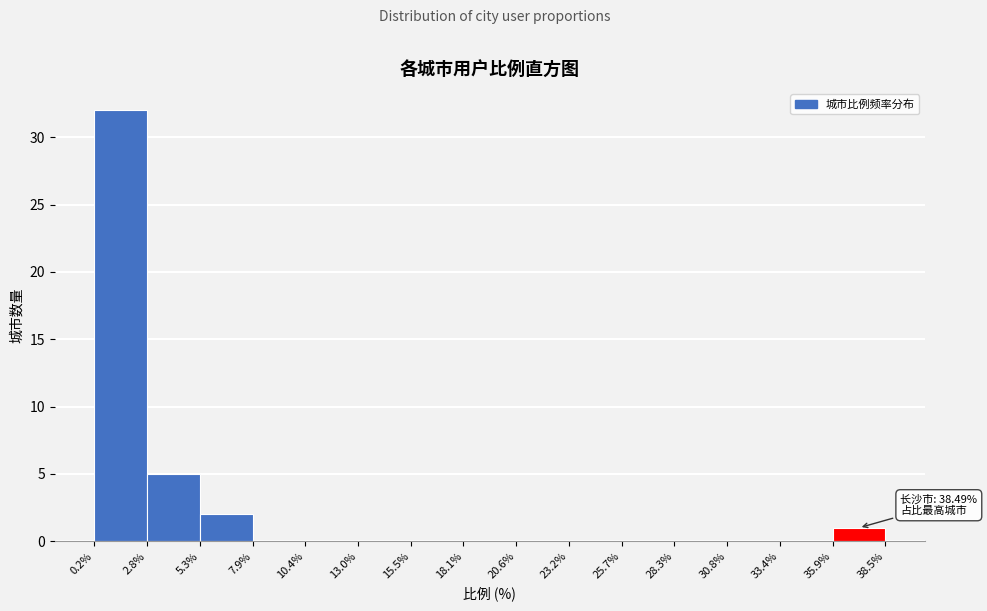

Over which range of the x-axis is the bar tallest?

0.2% to 2.8%